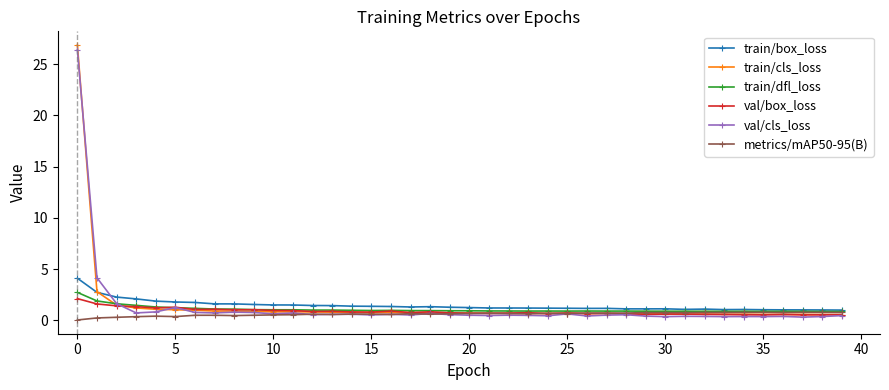

What are all the series names shown in the legend?

train/box_loss, train/cls_loss, train/dfl_loss, val/box_loss, val/cls_loss, metrics/mAP50-95(B)